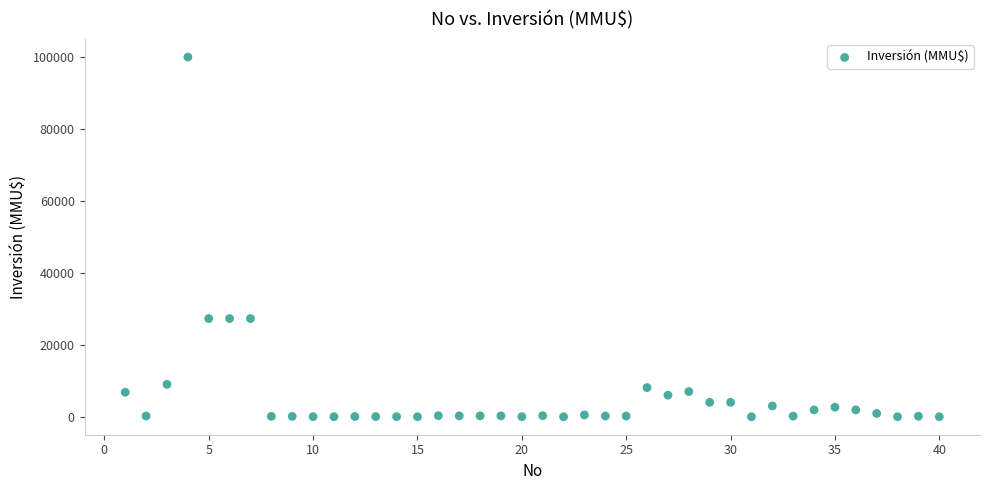

What is the range of X values (max minus min)?

39